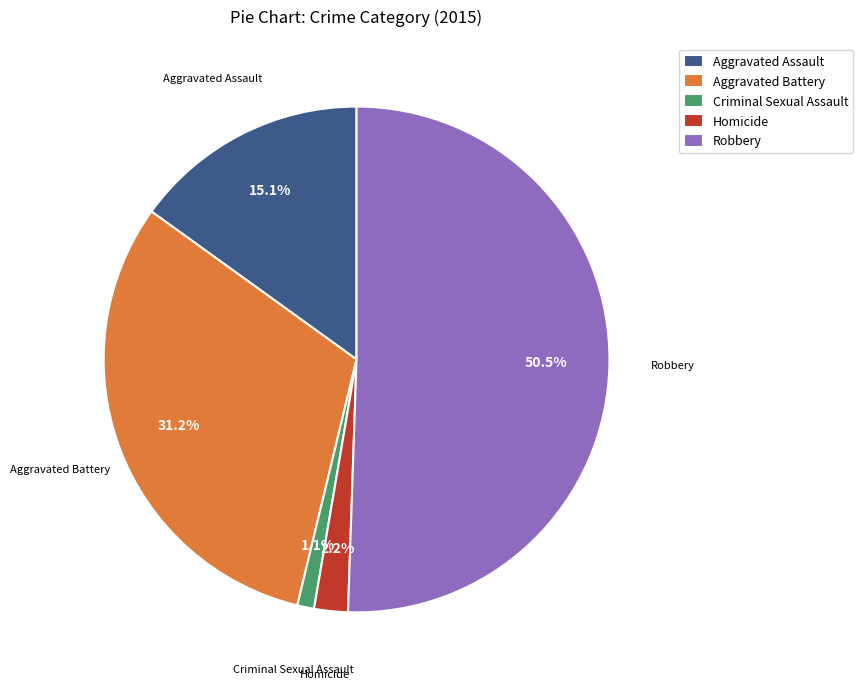

How many segments does this pie chart have?

5